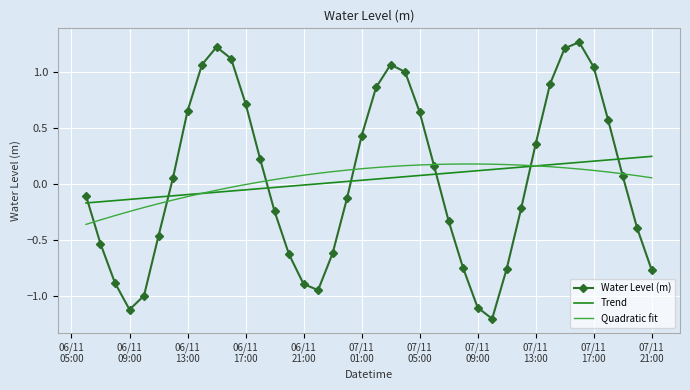

How many times do Water Level (m) and Trend cross each other?

7